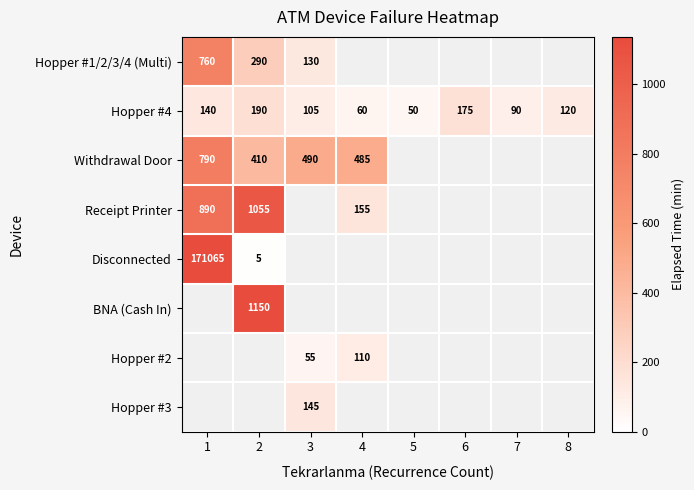

What is the difference between the maximum and second lowest values in the Hopper #4 series?

130